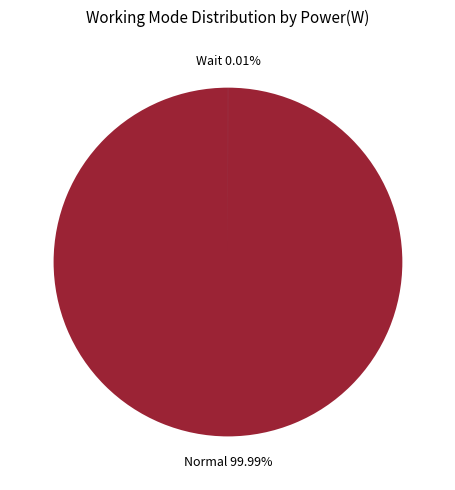

What percentage is the Normal slice, to the nearest percent?

100%